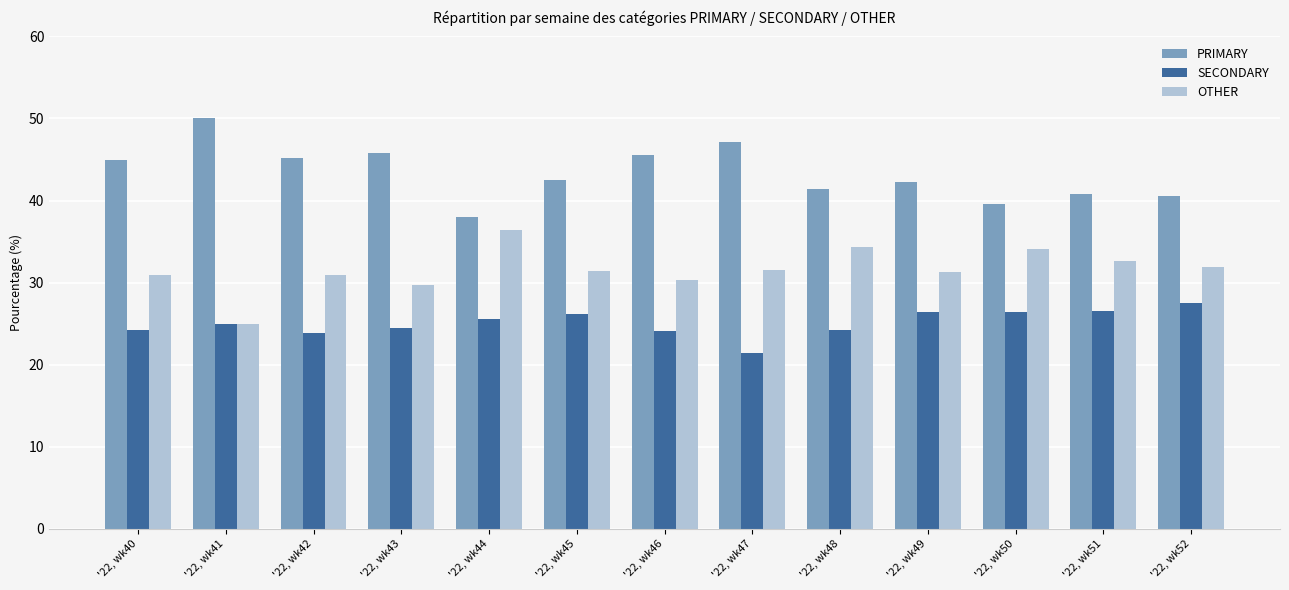

Is it true that SECONDARY equals 44.0 at '22, wk45?

False